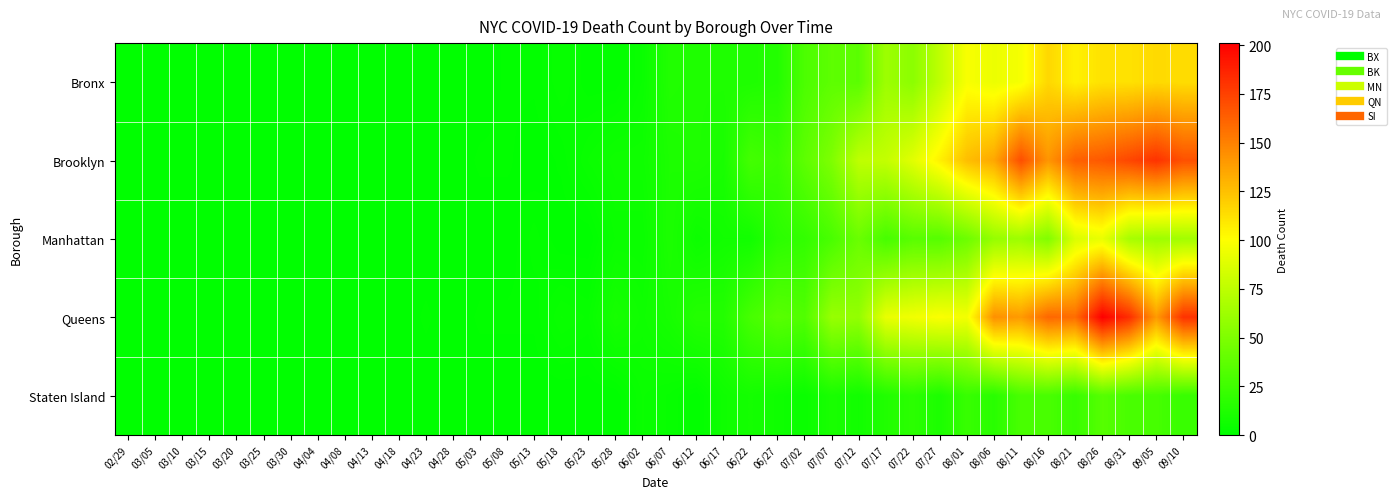

Which has a higher value, 03/05 or 08/21?

08/21